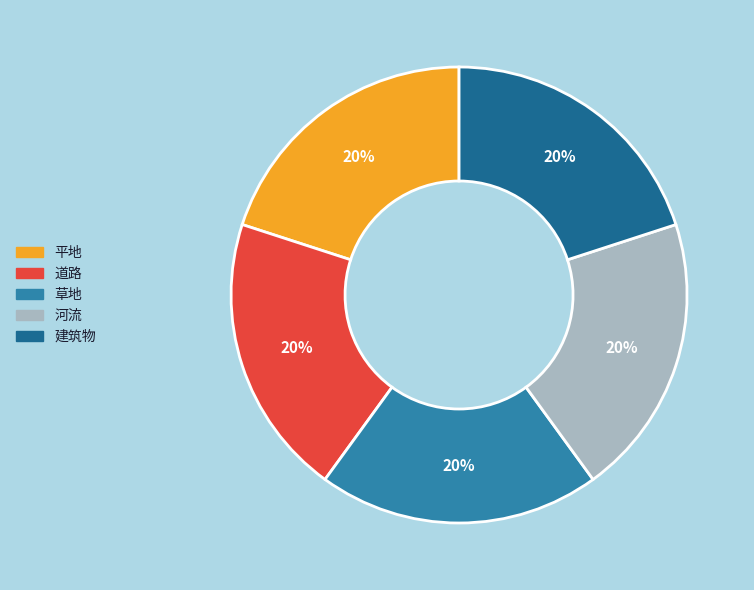

Approximately how many times larger is the value at 草地 compared to 道路?

1.0